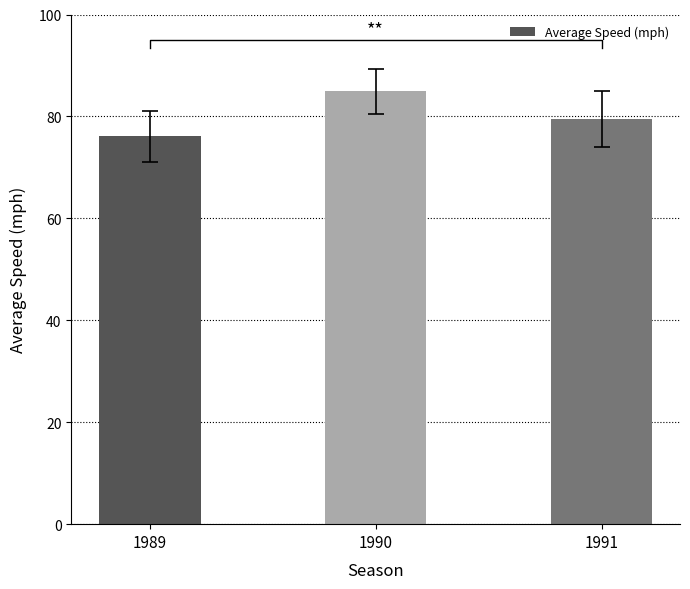

How many data points are less than 79?

1